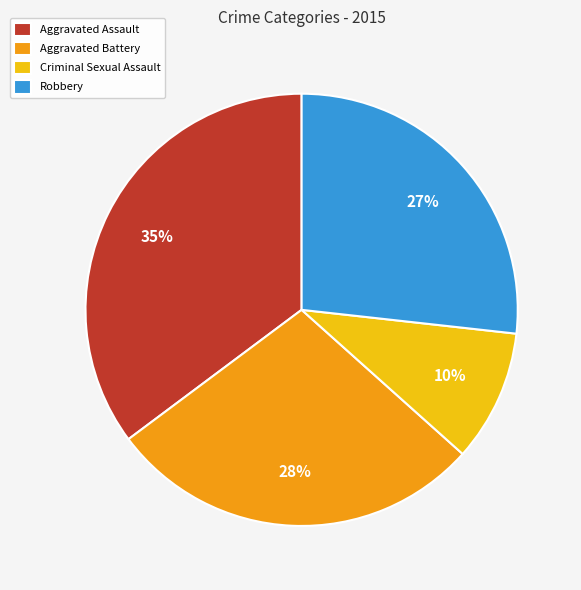

Does Aggravated Battery account for over 50% of the chart?

No